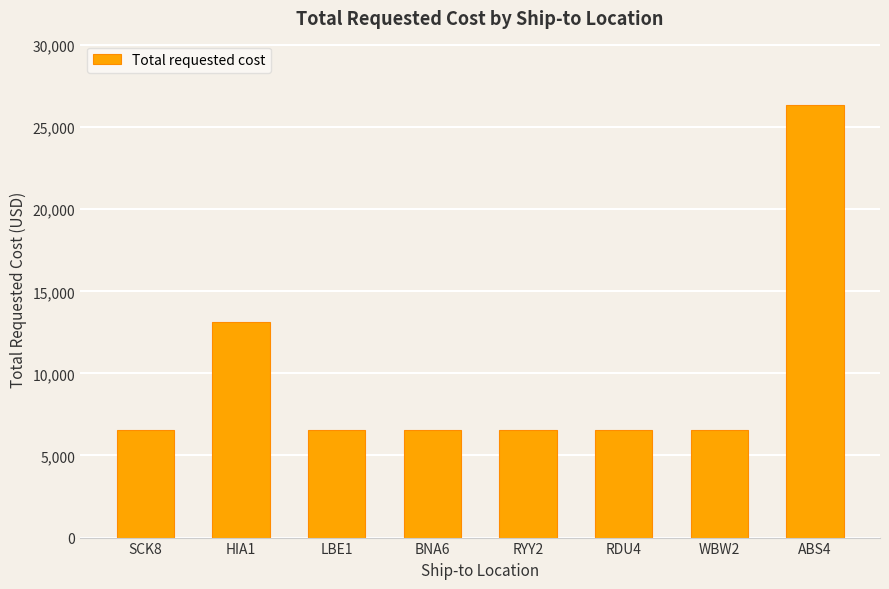

At which category does the chart reach its peak across all series?

ABS4